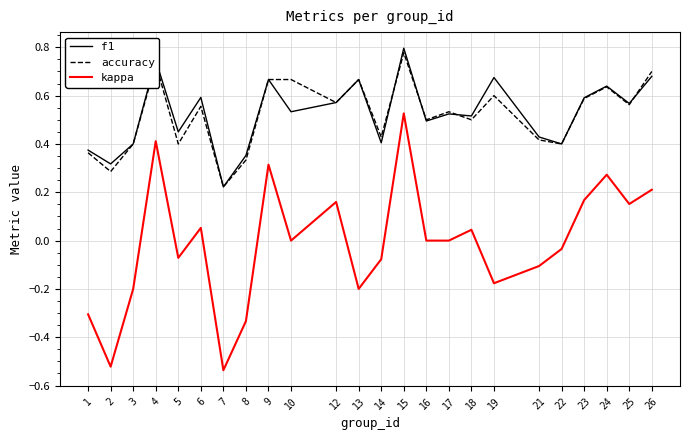

At 6, list the series in order from largest to smallest.

f1, accuracy, kappa